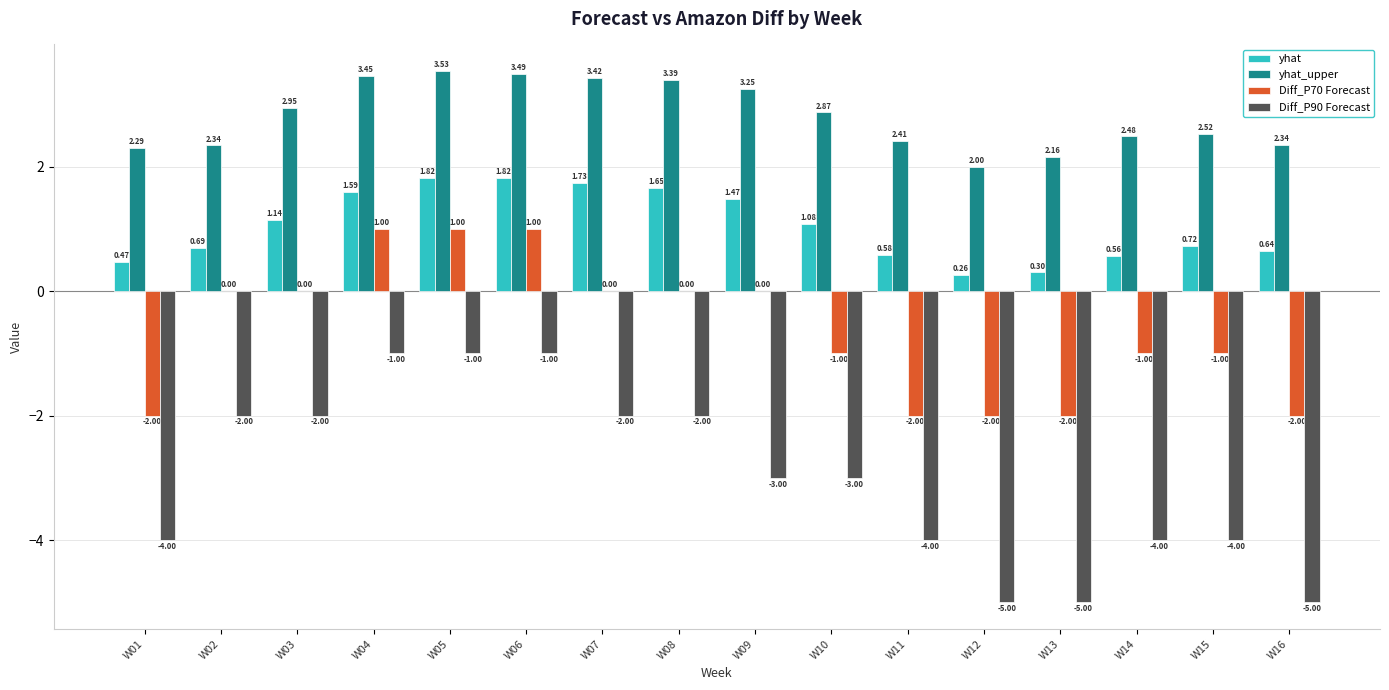

What is the sum of the Diff_P90 Forecast values at W03 and W16?

-7.0